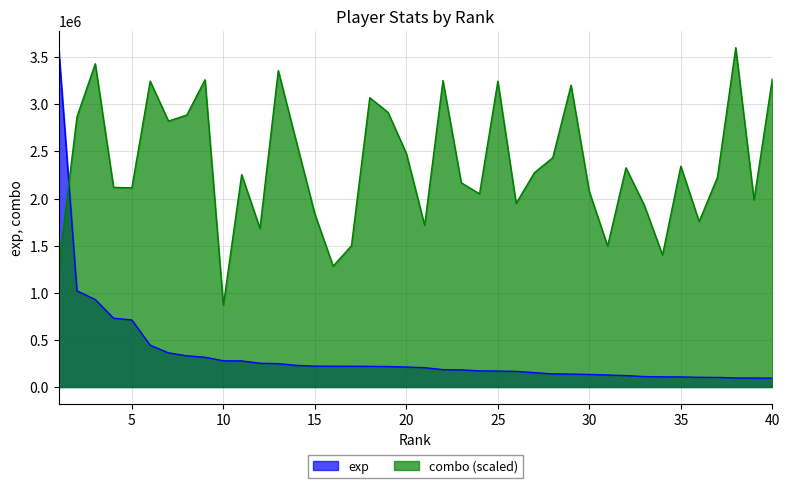

Which category has the lowest value in the exp series?

40